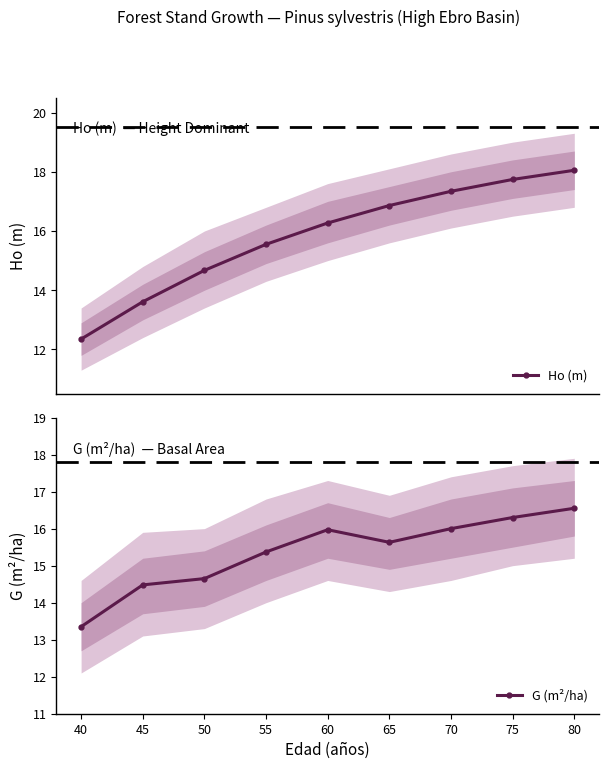

Rank the series by their maximum value, from highest to lowest.

Ho (m), G (m²/ha)